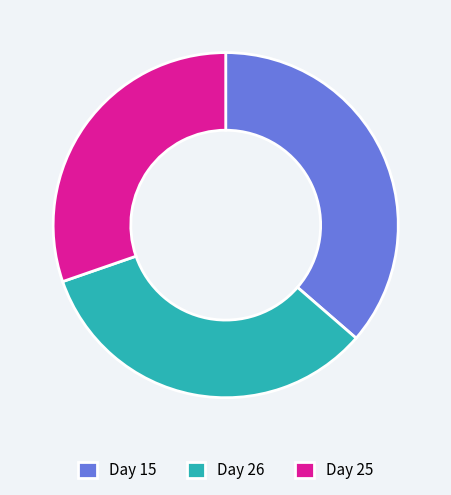

Combined, do Day 15 and Day 25 account for over 50%?

Yes